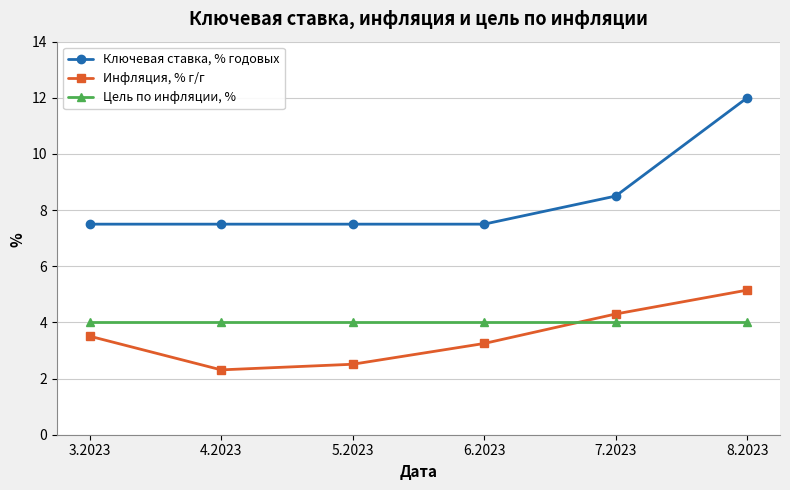

Which category has the lowest value across all series?

4.2023